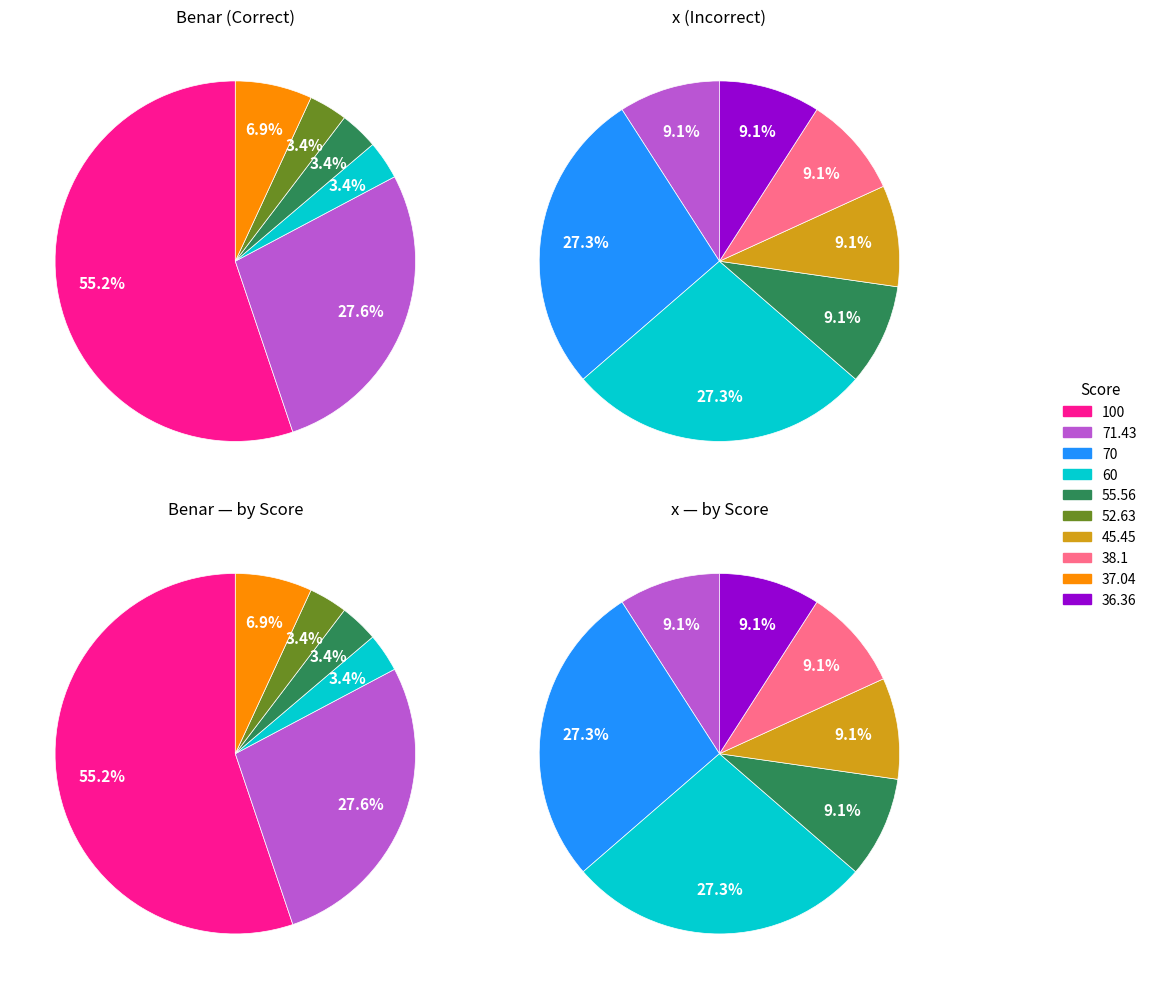

The 52.63 slice represents 18% of the pie. True or false?

False